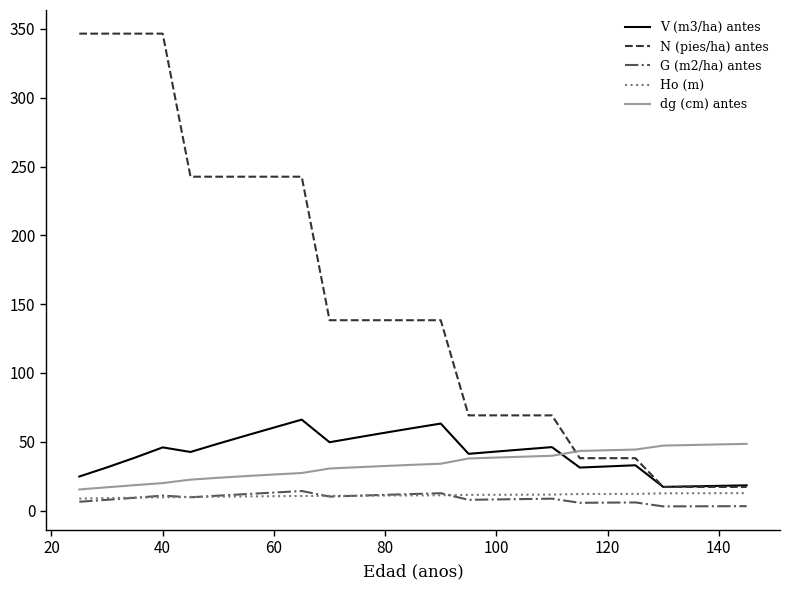

What is the difference between the maximum and minimum values in the G (m2/ha) antes series?

11.2